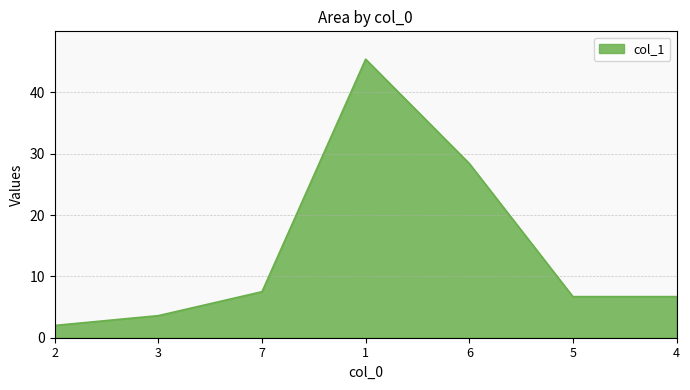

Count the number of data series in this chart.

1